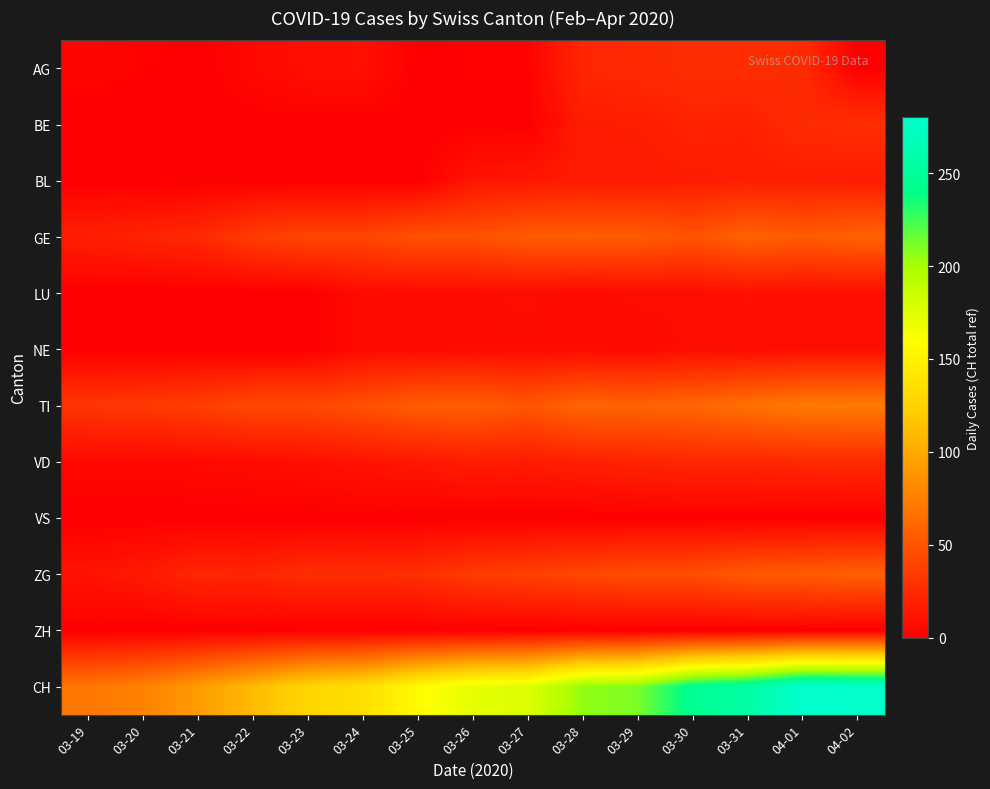

Reading left to right, what are all the values shown in this chart?

AG: 03-19=3	03-20=2	03-21=0	03-22=5	03-23=9	03-24=10	03-25=0	03-26=2	03-27=2	03-28=23	03-29=25	03-30=27	03-31=27	04-01=26	04-02=0
BE: 03-19=0	03-20=0	03-21=0	03-22=0	03-23=0	03-24=0	03-25=0	03-26=0	03-27=0	03-28=17	03-29=18	03-30=21	03-31=20	04-01=26	04-02=28
BL: 03-19=0	03-20=0	03-21=0	03-22=0	03-23=0	03-24=0	03-25=0	03-26=13	03-27=14	03-28=16	03-29=16	03-30=17	03-31=18	04-01=18	04-02=17
GE: 03-19=18	03-20=21	03-21=24	03-22=36	03-23=41	03-24=41	03-25=48	03-26=48	03-27=54	03-28=55	03-29=54	03-30=49	03-31=58	04-01=54	04-02=58
LU: 03-19=0	03-20=0	03-21=0	03-22=0	03-23=0	03-24=7	03-25=7	03-26=7	03-27=8	03-28=6	03-29=8	03-30=8	03-31=10	04-01=9	04-02=9
NE: 03-19=0	03-20=0	03-21=0	03-22=0	03-23=0	03-24=6	03-25=6	03-26=7	03-27=7	03-28=7	03-29=6	03-30=8	03-31=8	04-01=9	04-02=9
TI: 03-19=32	03-20=34	03-21=37	03-22=43	03-23=43	03-24=48	03-25=55	03-26=56	03-27=51	03-28=60	03-29=59	03-30=61	03-31=67	04-01=72	04-02=73
VD: 03-19=5	03-20=5	03-21=6	03-22=7	03-23=9	03-24=12	03-25=14	03-26=17	03-27=16	03-28=19	03-29=21	03-30=23	03-31=23	04-01=24	04-02=25
VS: 03-19=0	03-20=0	03-21=0	03-22=0	03-23=0	03-24=0	03-25=0	03-26=0	03-27=0	03-28=0	03-29=0	03-30=0	03-31=0	04-01=0	04-02=0
ZG: 03-19=12	03-20=15	03-21=23	03-22=22	03-23=27	03-24=26	03-25=28	03-26=35	03-27=38	03-28=42	03-29=46	03-30=46	03-31=53	04-01=54	04-02=57
ZH: 03-19=0	03-20=0	03-21=0	03-22=0	03-23=0	03-24=0	03-25=0	03-26=0	03-27=0	03-28=0	03-29=0	03-30=0	03-31=0	04-01=0	04-02=0
CH: 03-19=70	03-20=77	03-21=92	03-22=110	03-23=128	03-24=135	03-25=157	03-26=172	03-27=176	03-28=206	03-29=211	03-30=246	03-31=256	04-01=282	04-02=279